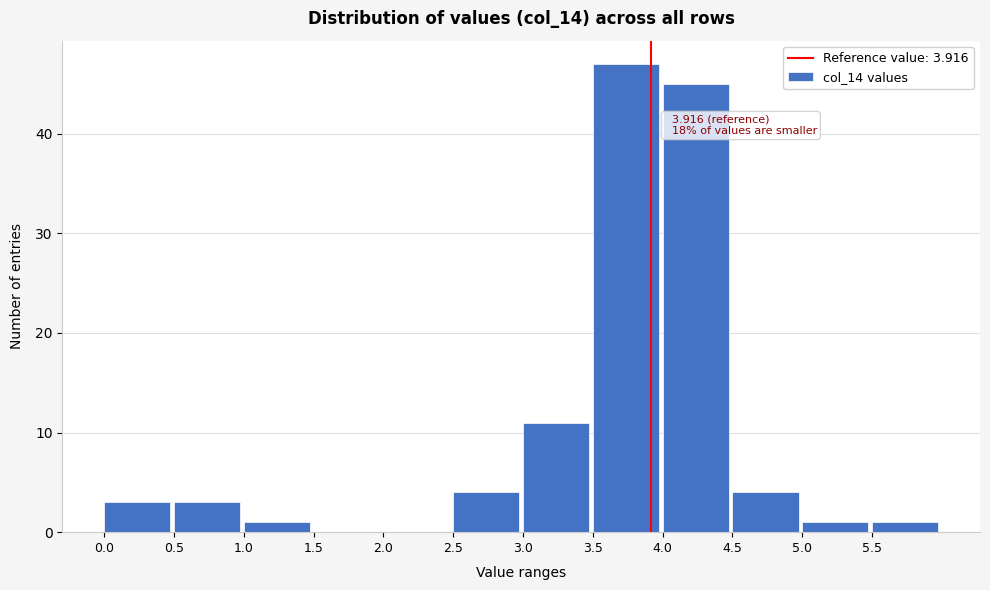

Which range on the x-axis has the tallest bar?

3.5 to 4.0